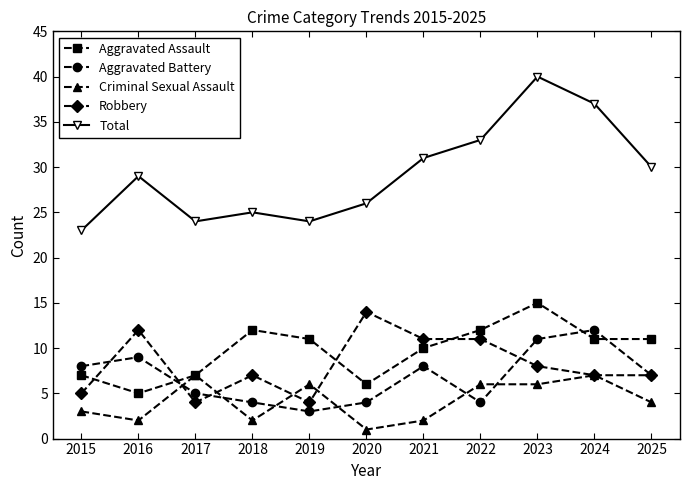

Reading left to right, transcribe all the data shown in this chart.

Aggravated Assault: 7	5	7	12	11	6	10	12	15	11	11
Aggravated Battery: 8	9	5	4	3	4	8	4	11	12	7
Criminal Sexual Assault: 3	2	7	2	6	1	2	6	6	7	4
Robbery: 5	12	4	7	4	14	11	11	8	7	7
Total: 23	29	24	25	24	26	31	33	40	37	30